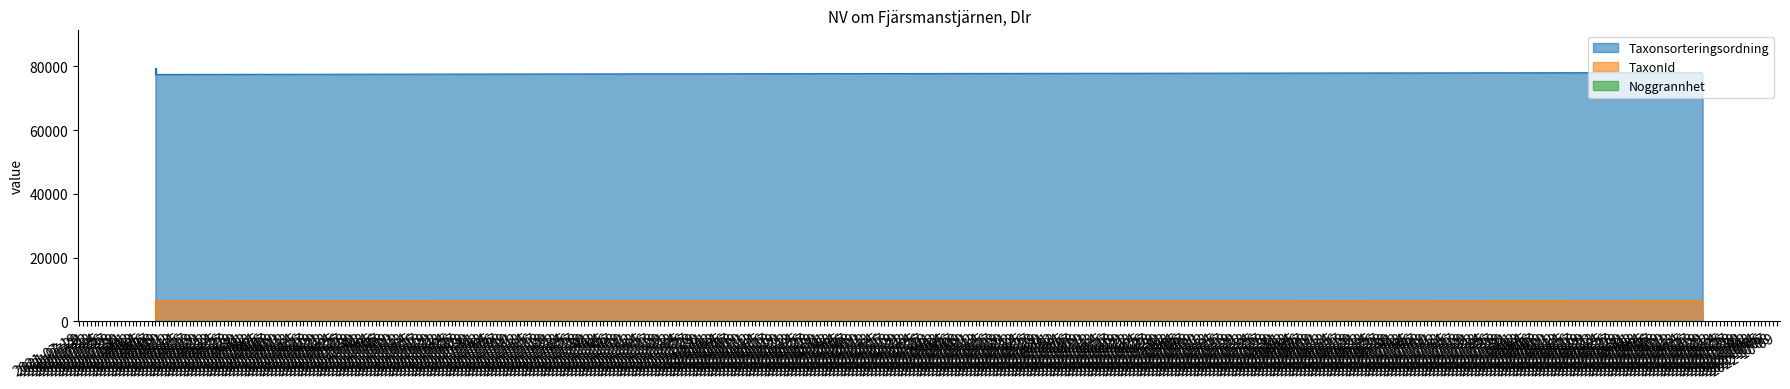

Which series has the widest spread of values?

TaxonId